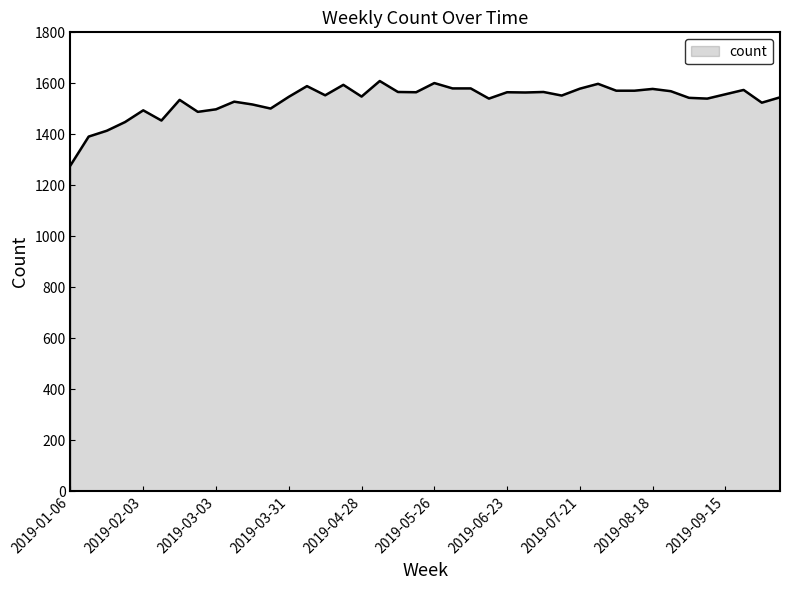

What is the difference between the maximum and minimum values?

331